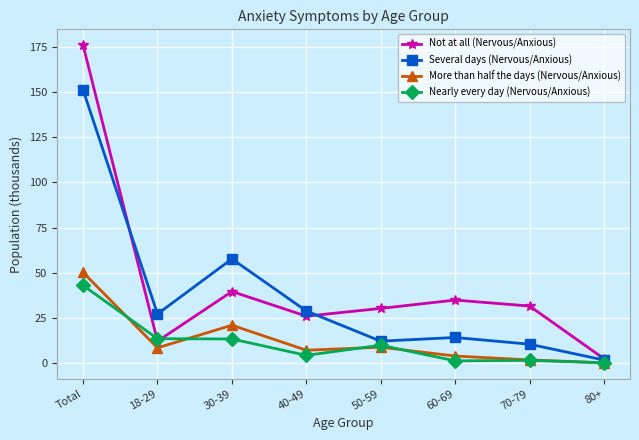

In More than half the days (Nervous/Anxious), how many points are higher than both neighbors (excluding endpoints)?

2